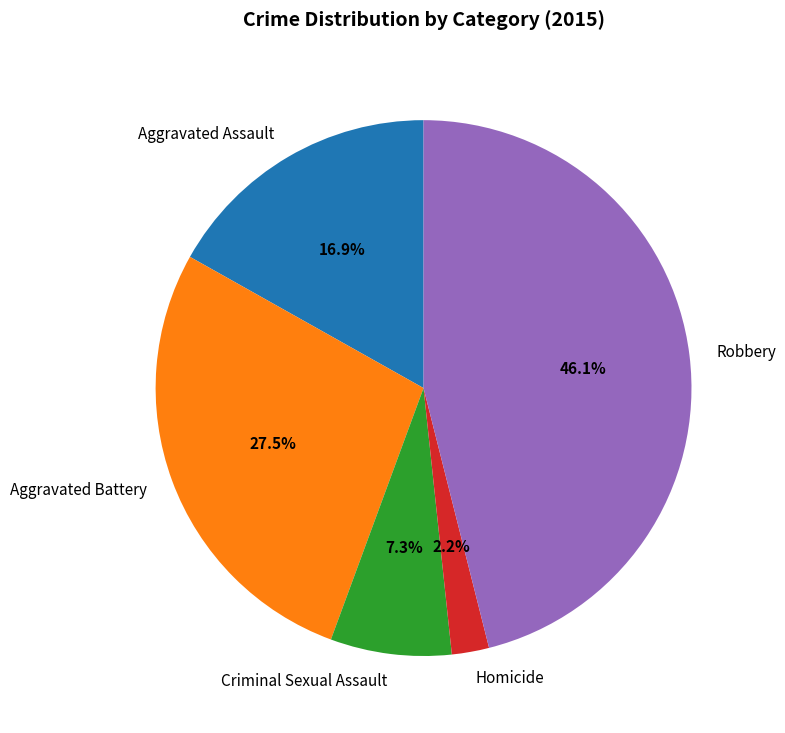

To the nearest percent, what percentage of the pie is Criminal Sexual Assault?

7%